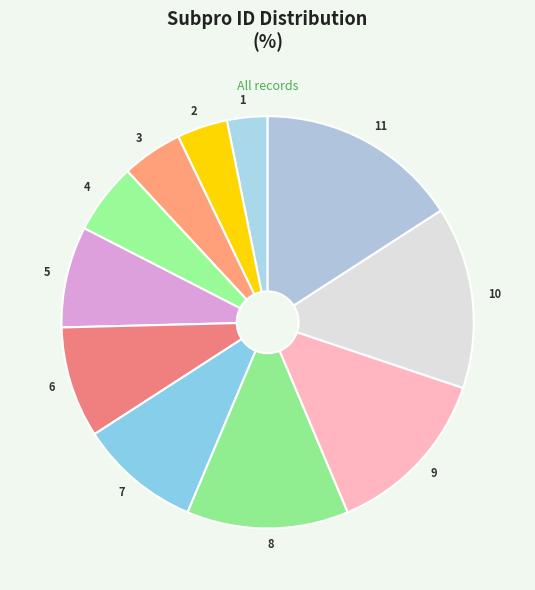

What is the largest slice in the pie chart?

11